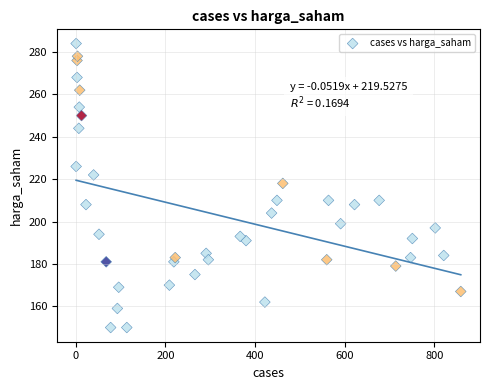

What is the range of X values (max minus min)?

858